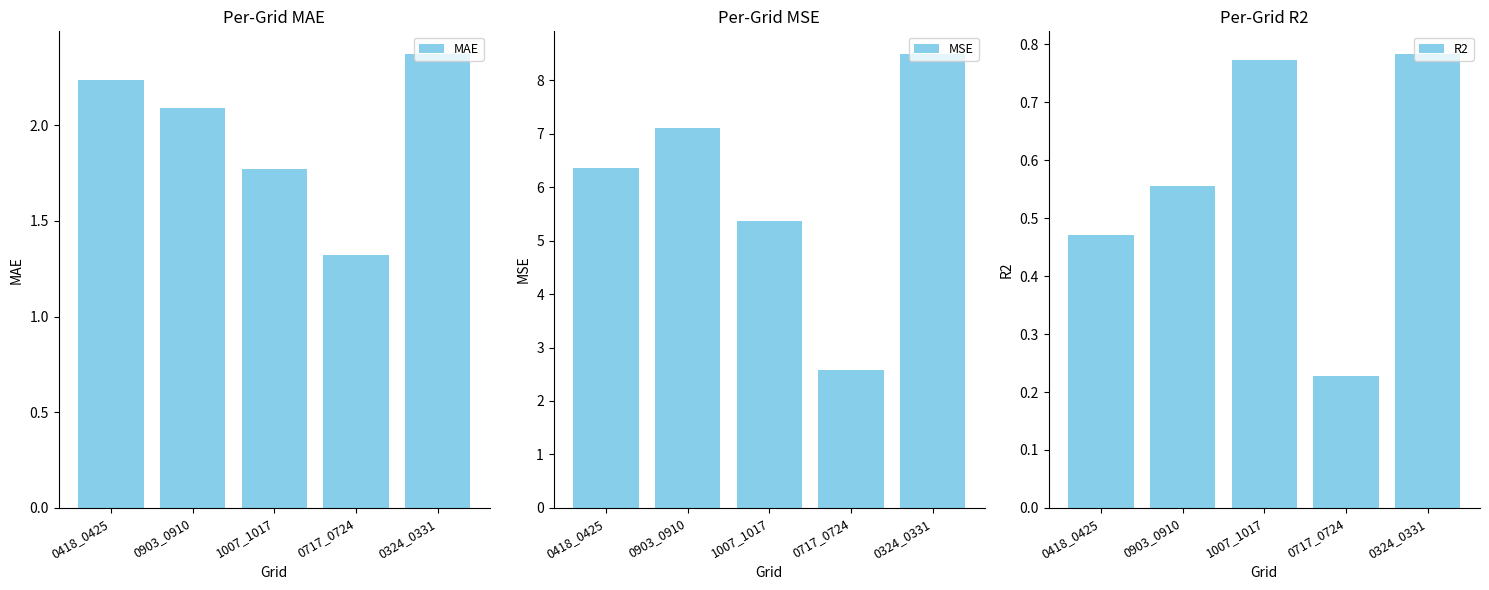

At how many categories does at least one series exceed 6?

3